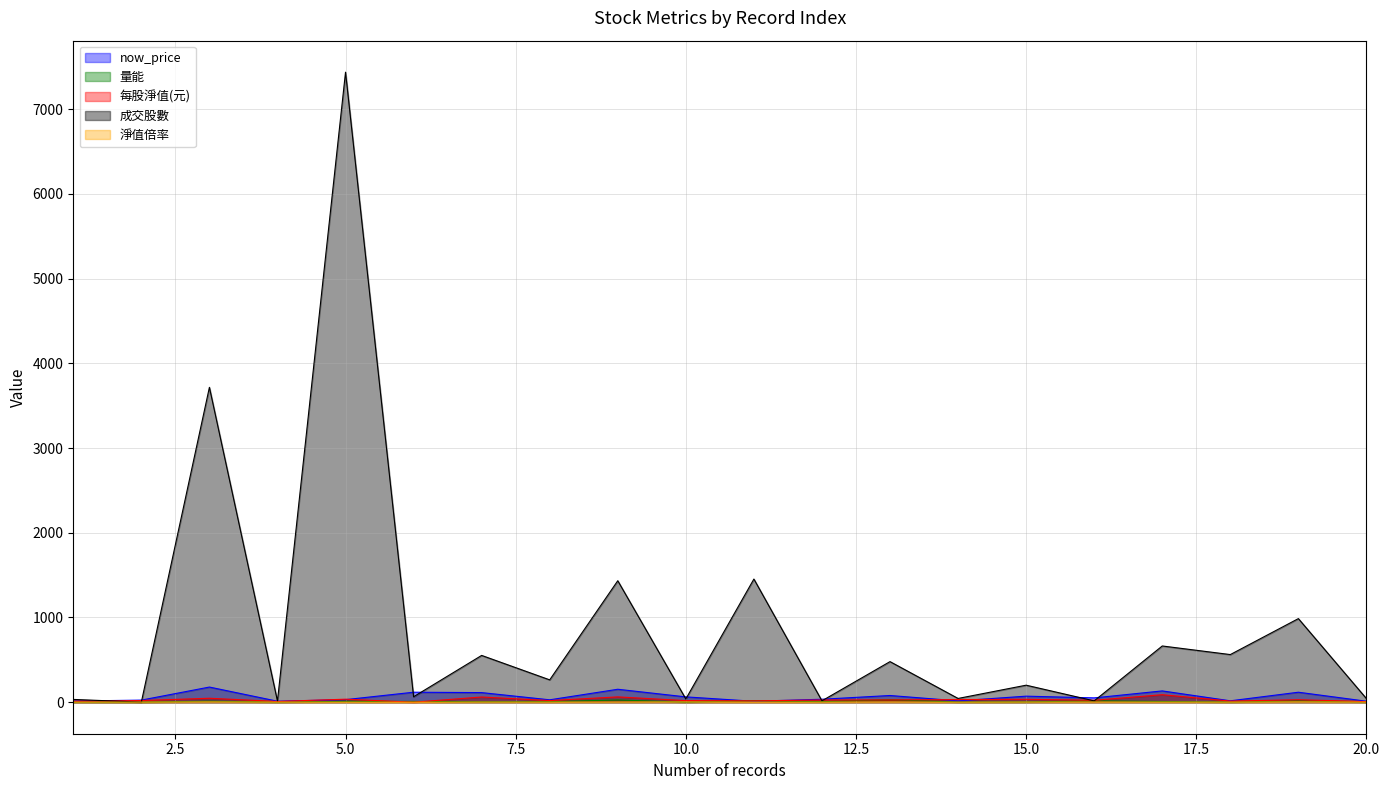

Which series has the widest spread of values?

成交股數